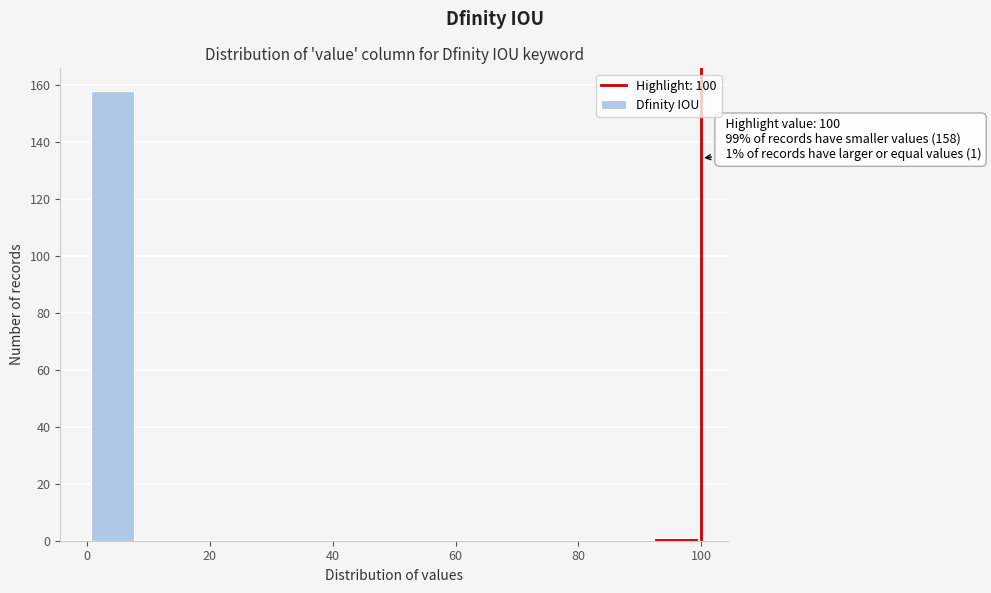

Over which range of the x-axis is the bar tallest?

0 to 8